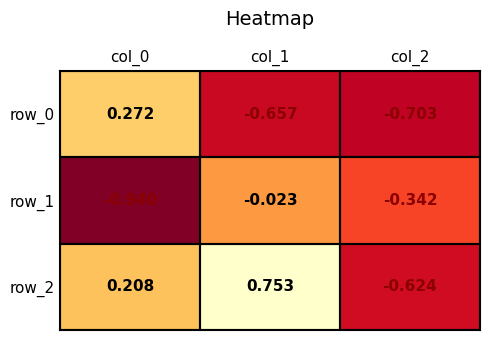

Is the value of row_0 at col_0 greater than the value of row_2 at col_0?

Yes